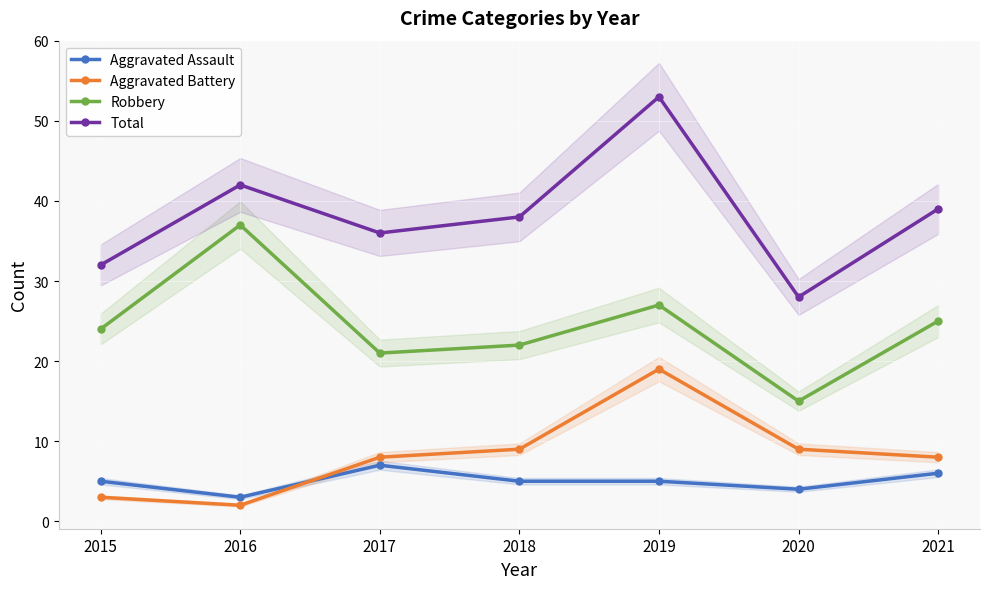

List the series in order of their peak value, highest first.

Total, Robbery, Aggravated Battery, Aggravated Assault